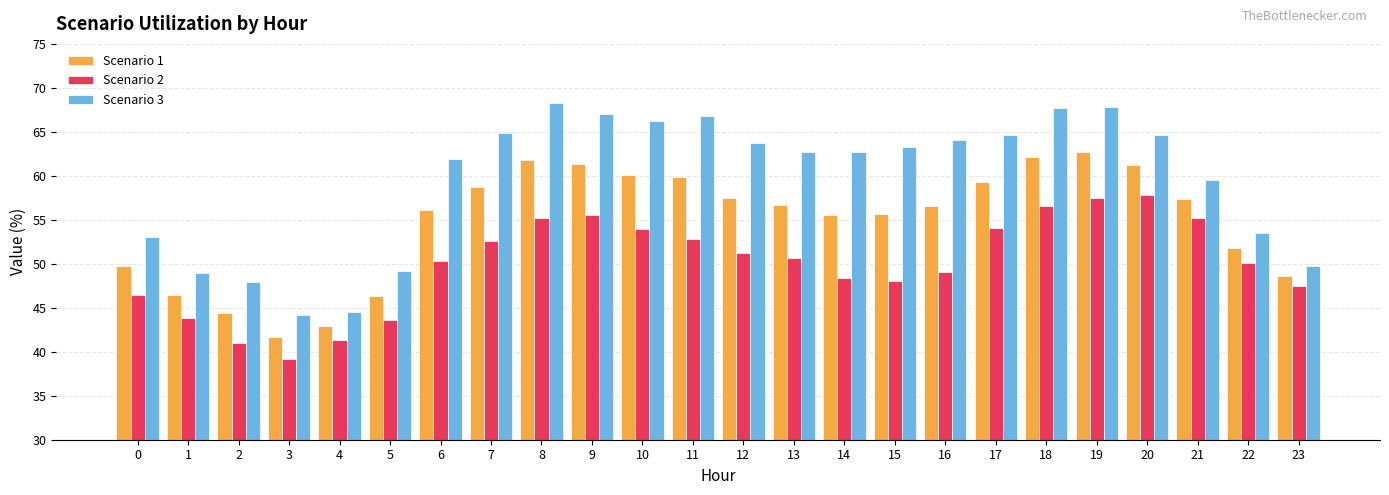

Between 13 and 15, which series saw the biggest shift?

Scenario 2